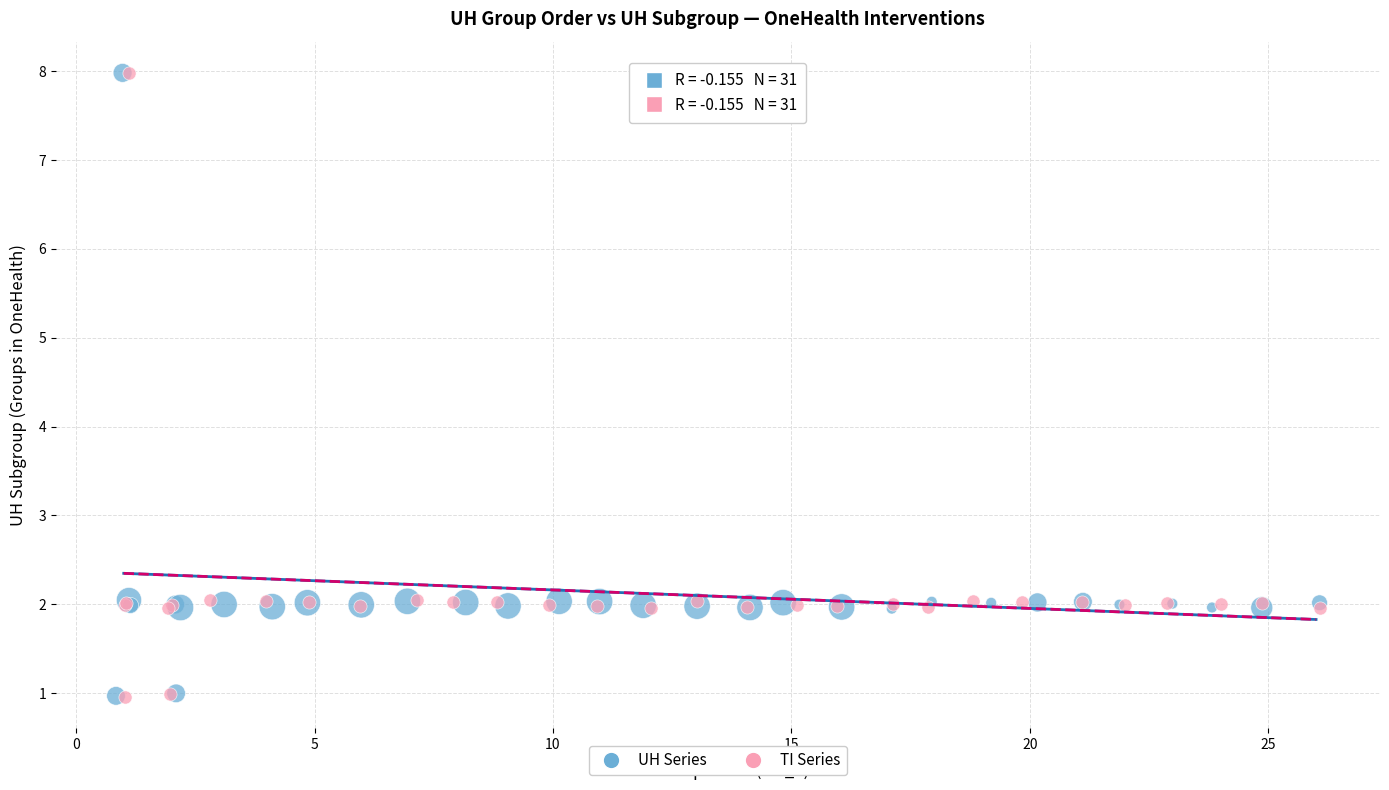

What are all the series names shown in the legend?

UH Series, TI Series